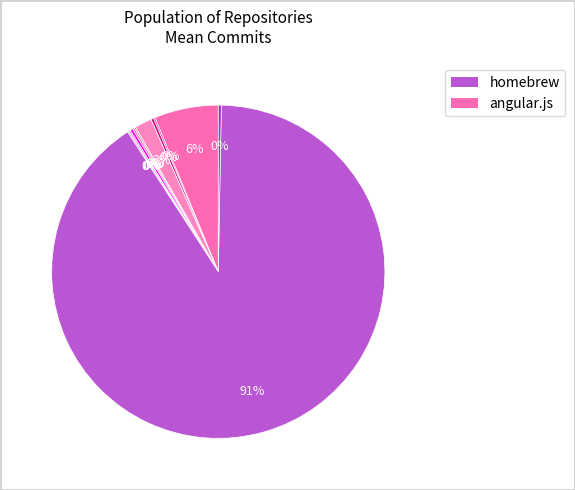

What is the largest slice in the pie chart?

homebrew